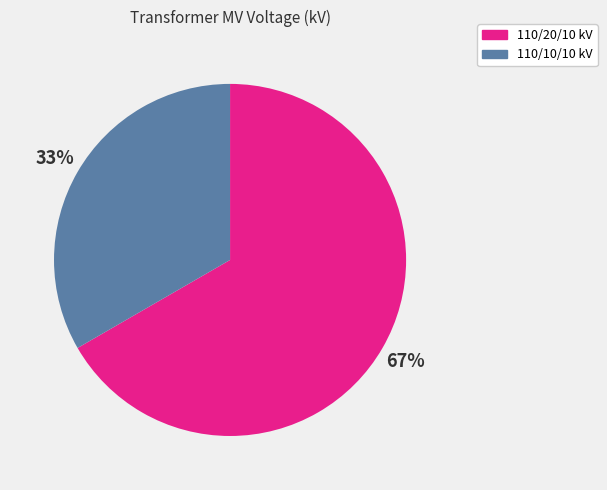

Is there a majority slice in this chart?

Yes